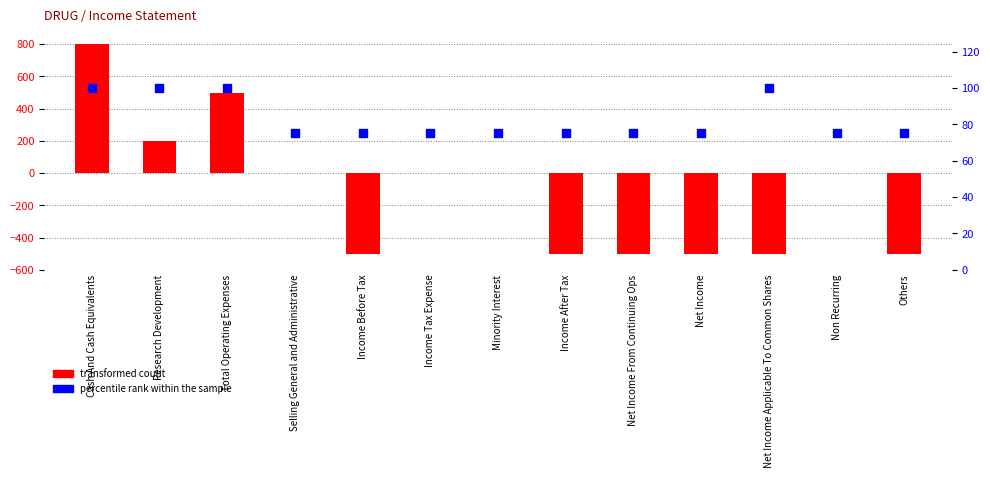

Which series has the widest spread of Y values?

transformed count